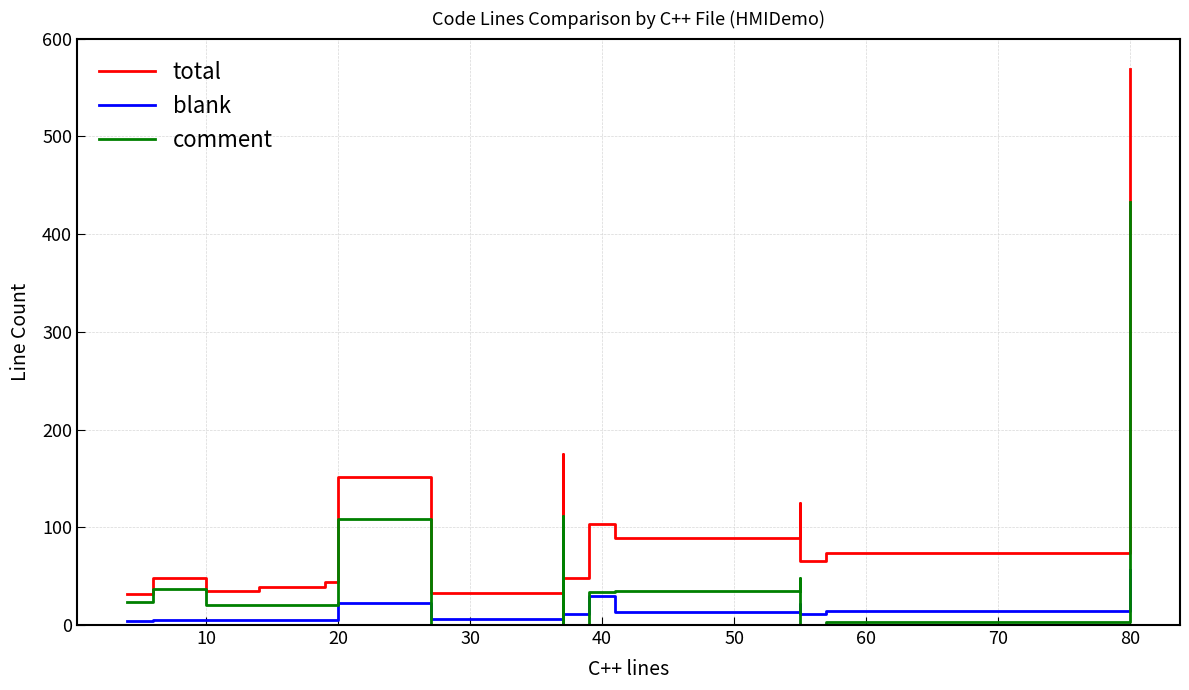

The value of comment at 30 is 9. True or false?

False